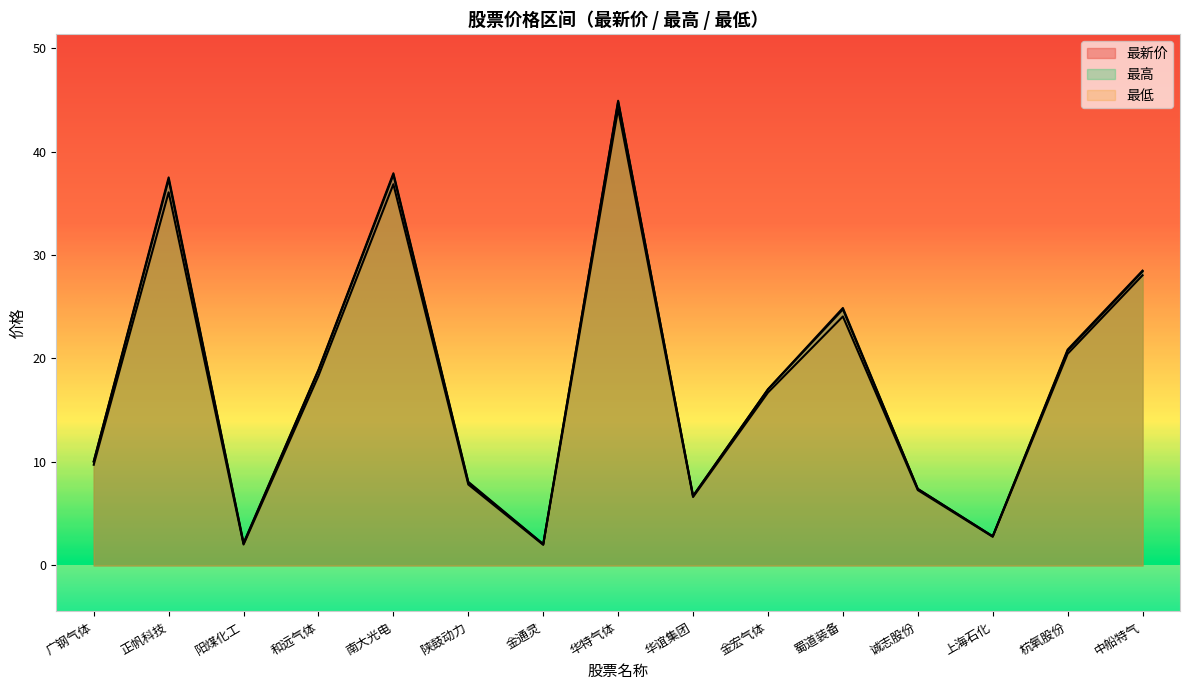

Rank the series by their maximum value, from highest to lowest.

最高, 最新价, 最低